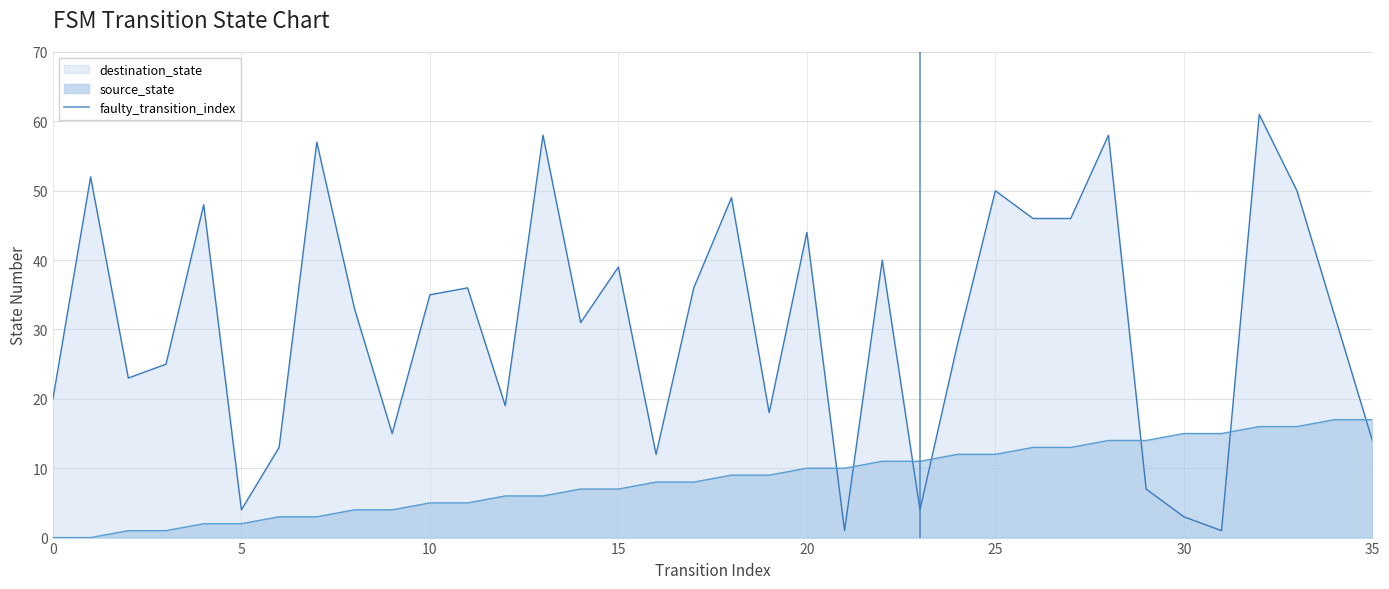

Count the values in the range 0 to 1.

2